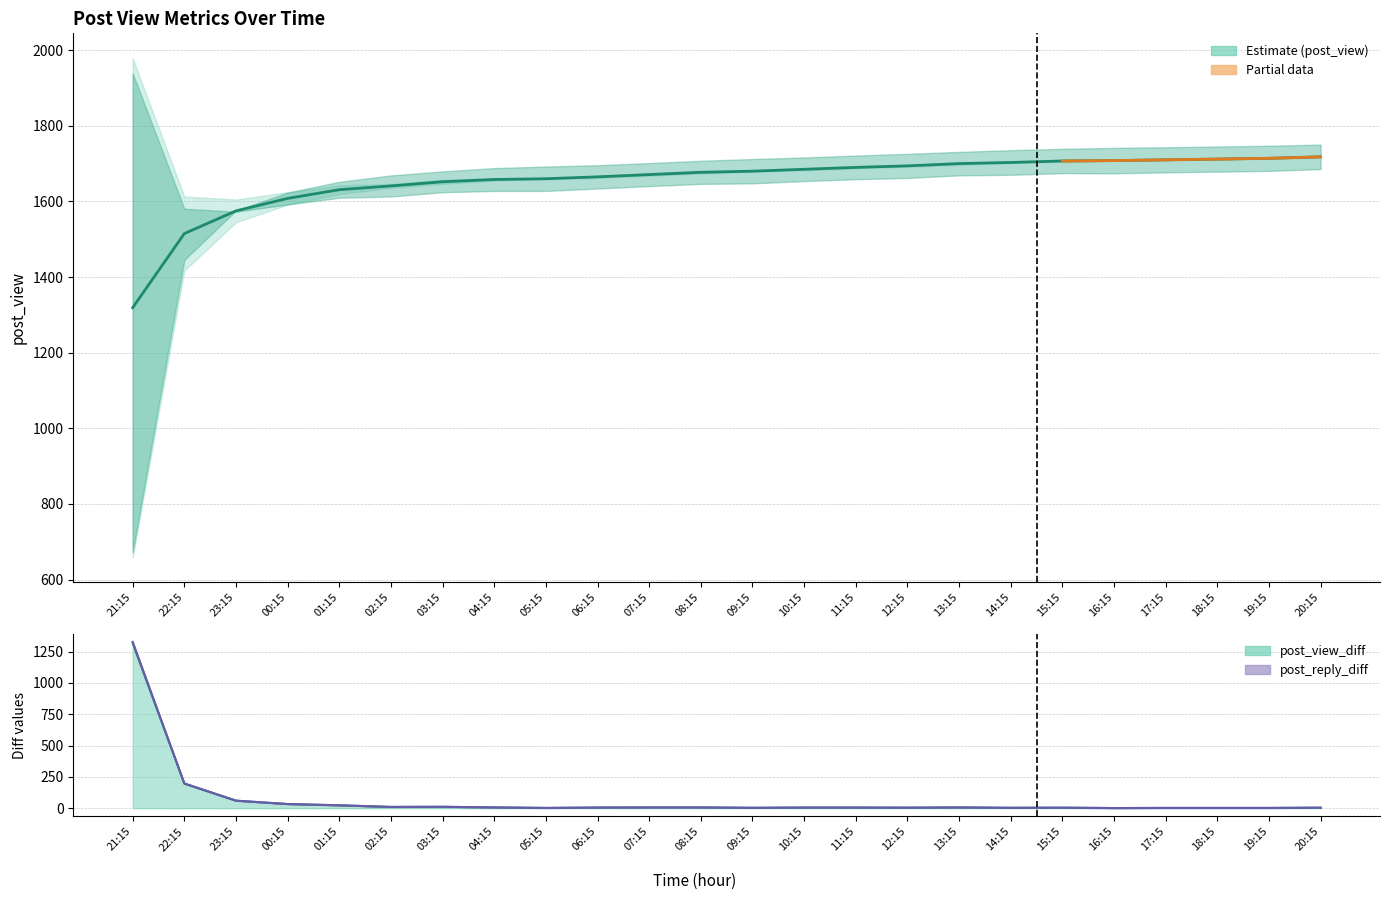

Which label corresponds to the smallest value in the chart?

21:15